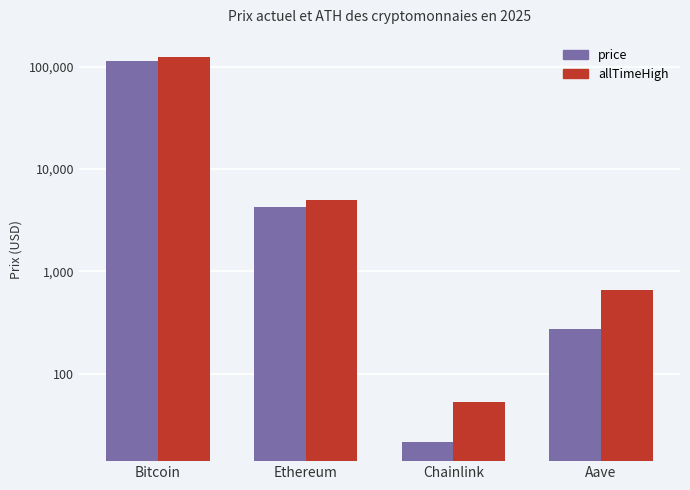

What is the total value across all series at Aave?

938.7